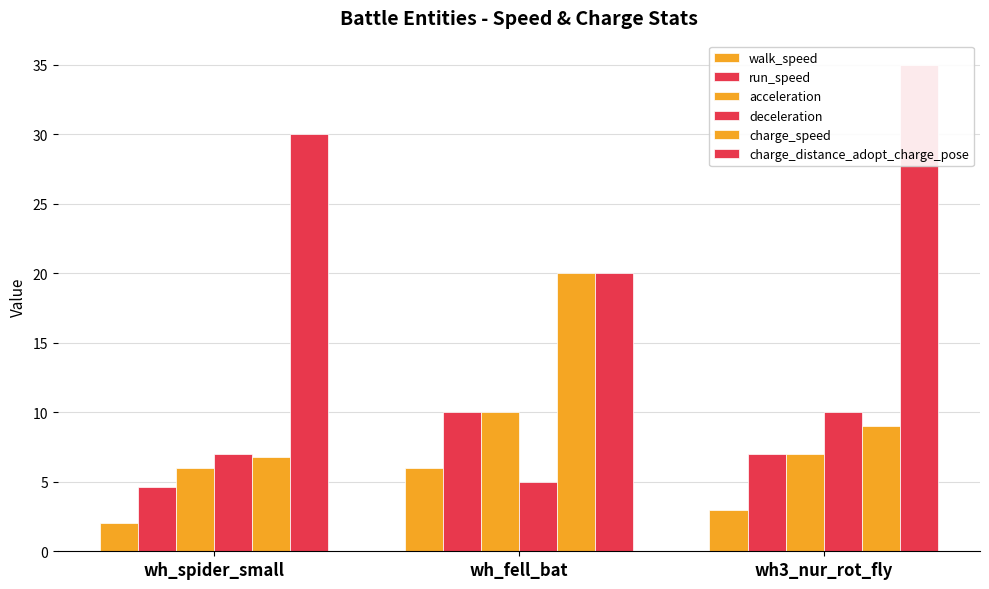

Which series has the largest total across all categories?

charge_distance_adopt_charge_pose